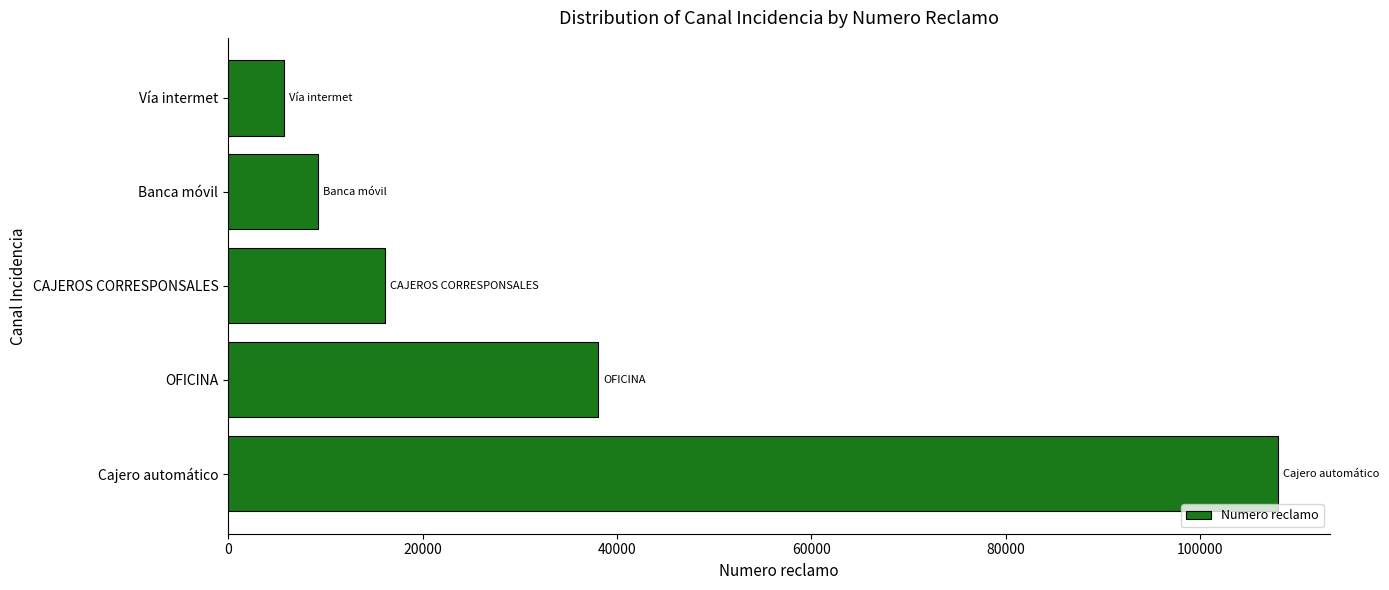

The chart shows a value of 38046 at OFICINA. True or false?

True